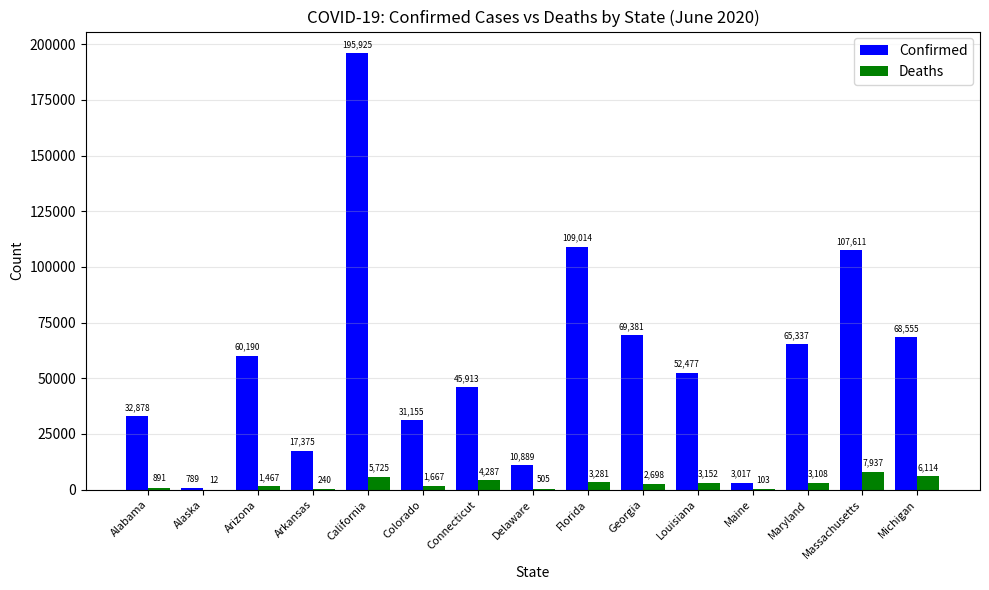

Reading right to left, transcribe all the data shown in this chart.

Confirmed: 68555	107611	65337	3017	52477	69381	109014	10889	45913	31155	195925	17375	60190	789	32878
Deaths: 6114	7937	3108	103	3152	2698	3281	505	4287	1667	5725	240	1467	12	891